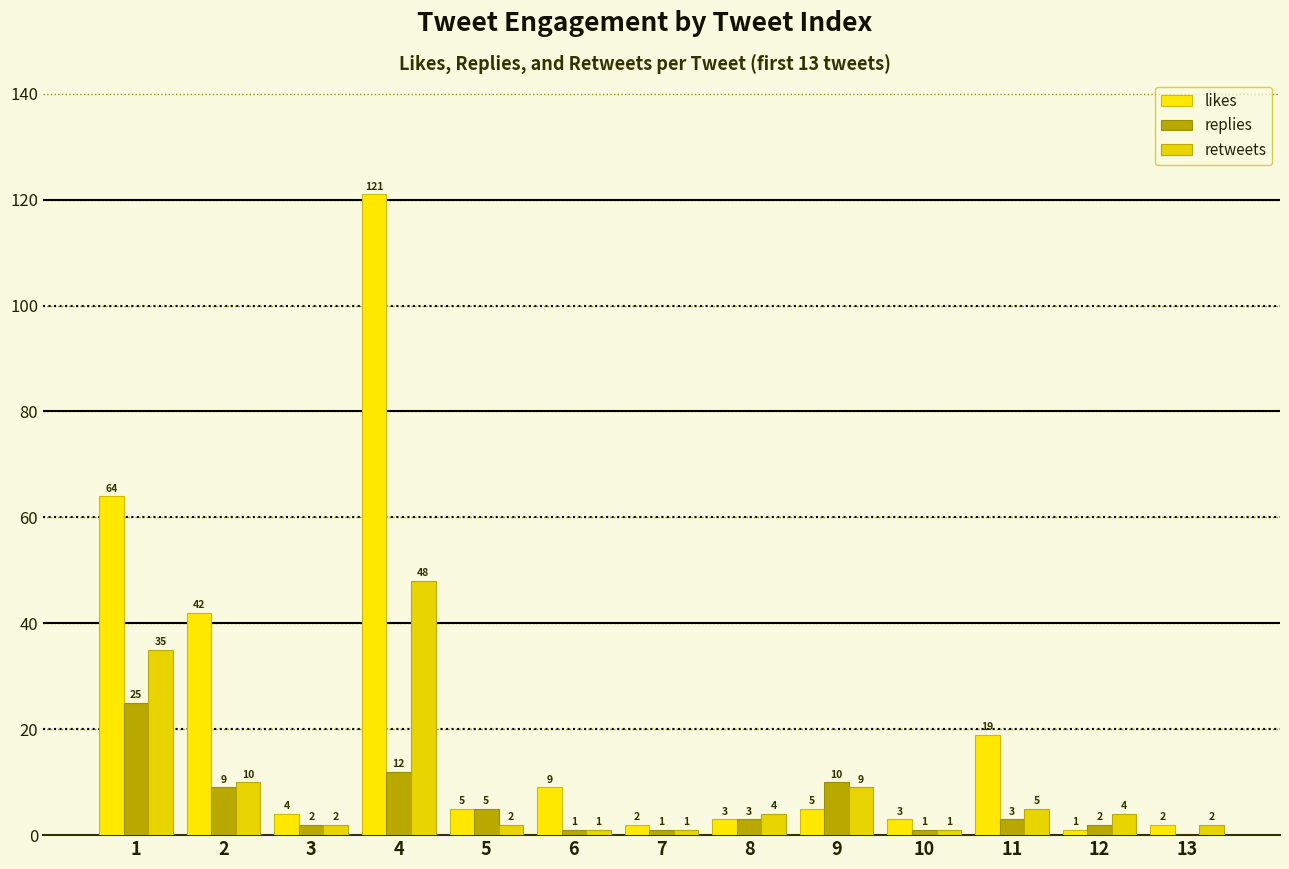

Is the value of retweets at 3 greater than the value of replies at 13?

Yes